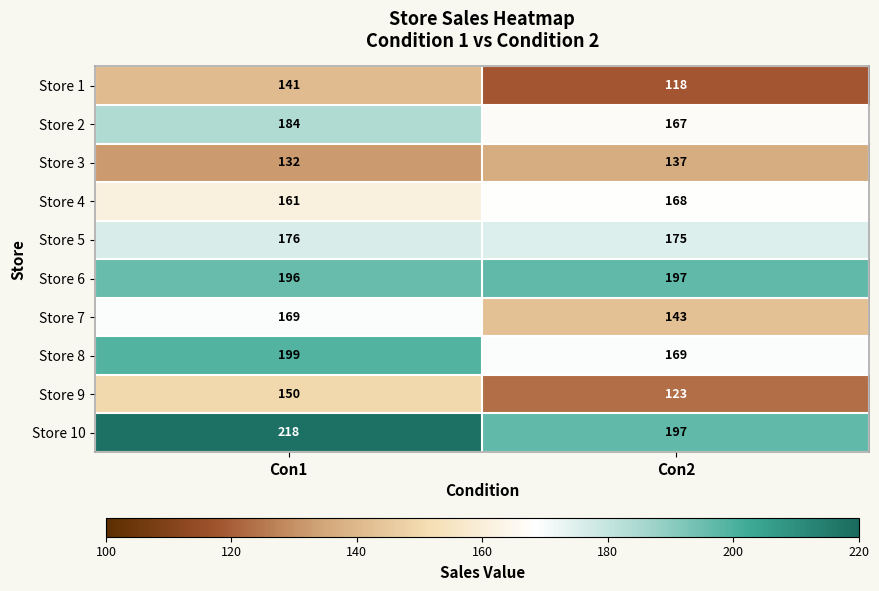

What is the difference between the highest and lowest values at Con1?

86